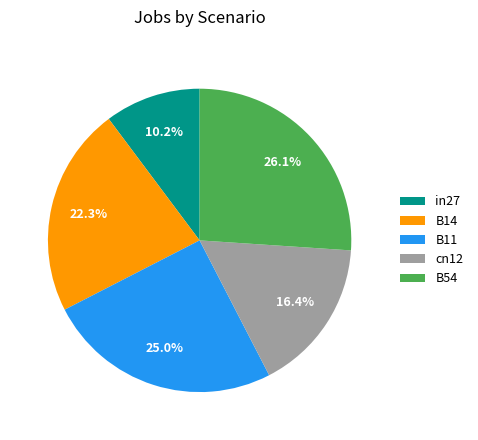

Does in27 account for over 50% of the chart?

No